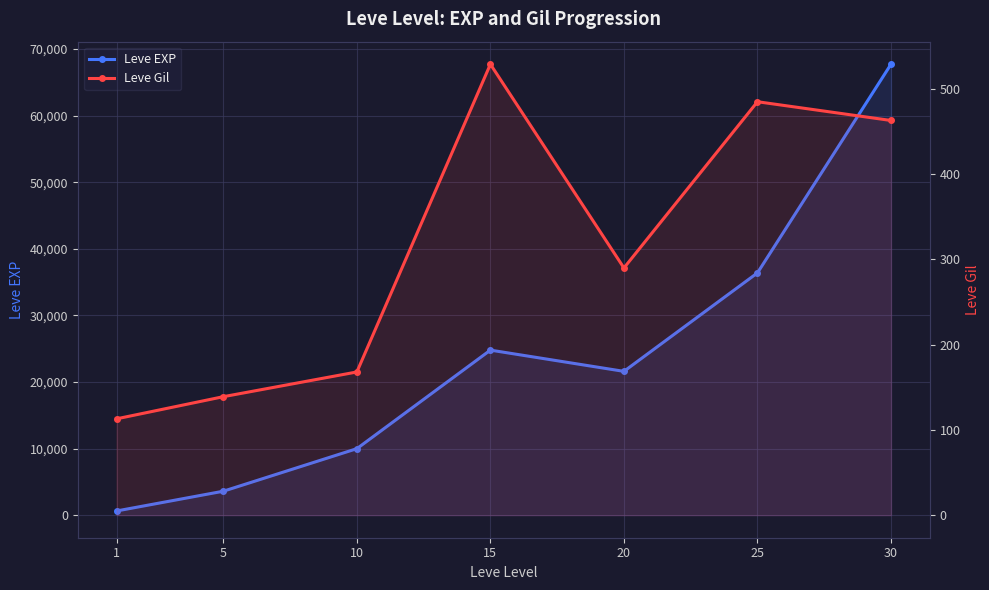

What is the sum of the Leve EXP values at 25 and 15?

61180